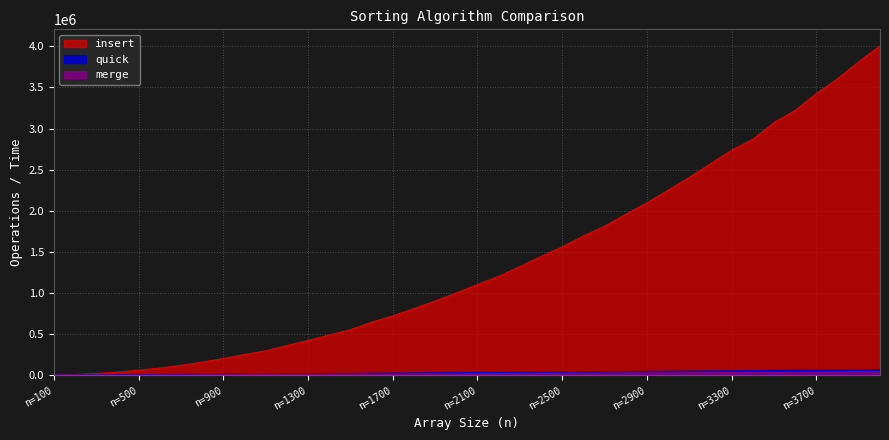

The value of merge at 1000 is 2477. True or false?

False